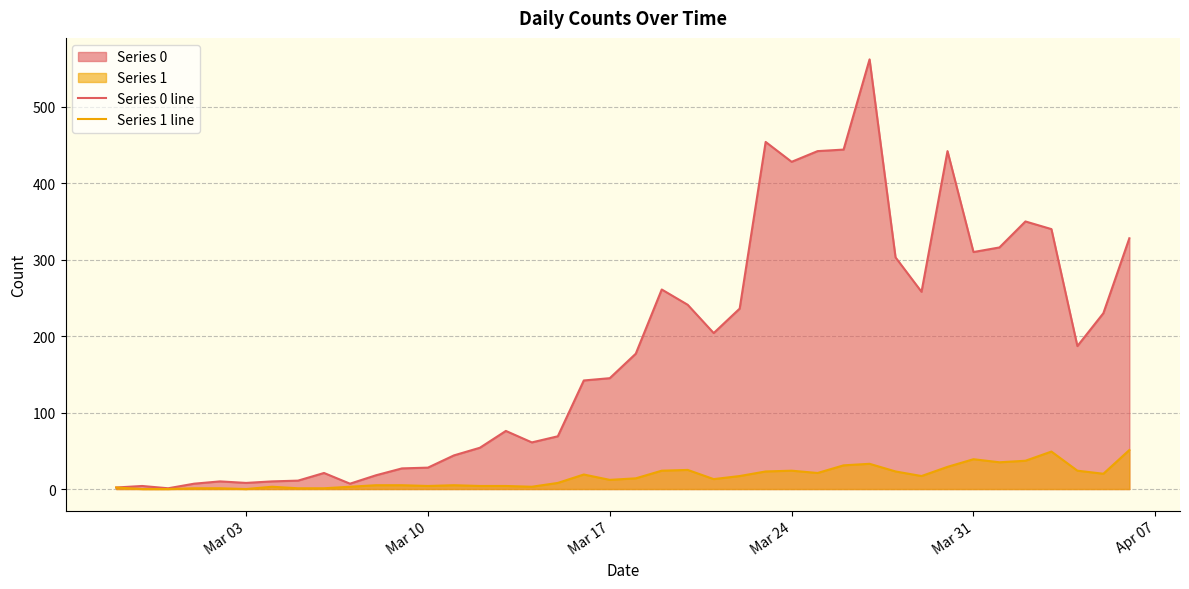

Which series has the largest total across all categories?

Series 0 line